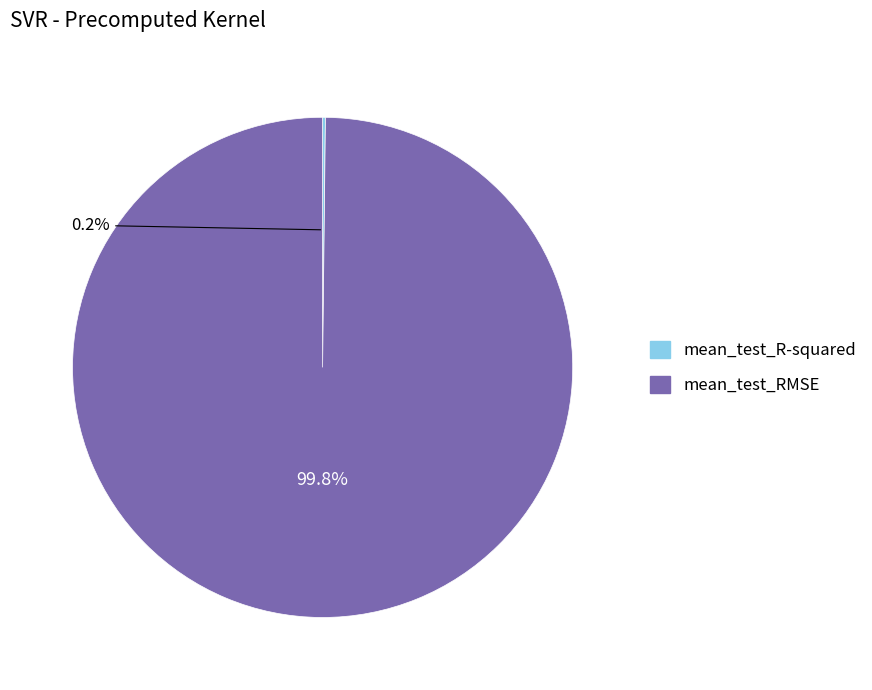

To the nearest percent, what is the average slice percentage?

50%